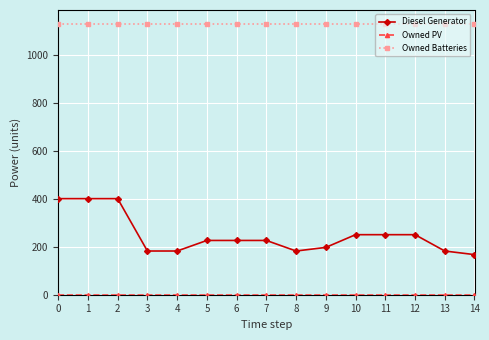

What is the highest value of the Diesel Generator series?

400